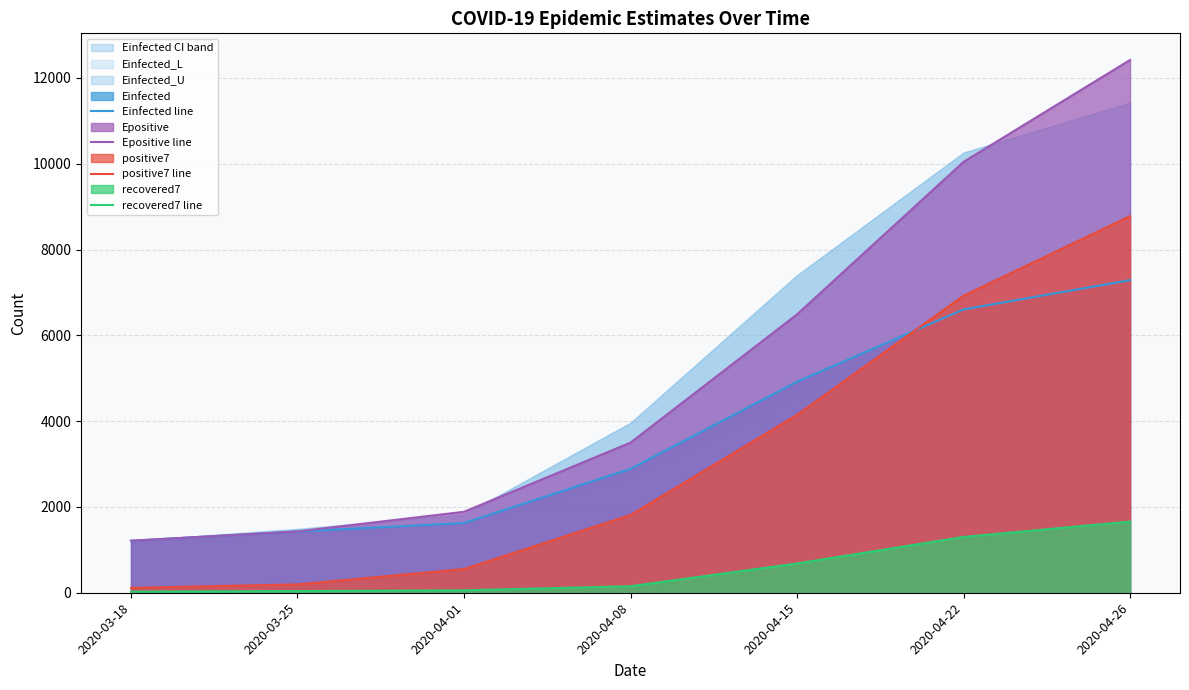

What is the total value across all series at 2020-04-01?

4120.6